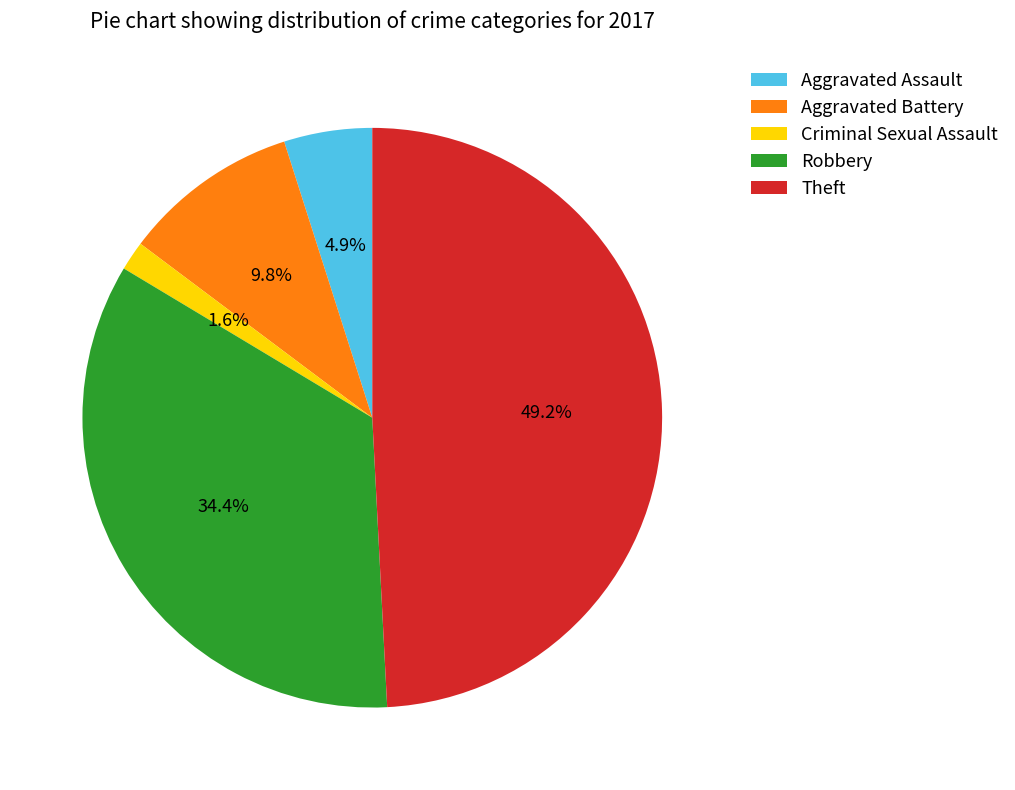

To the nearest percent, what is the combined percentage of Aggravated Battery and Theft?

59%